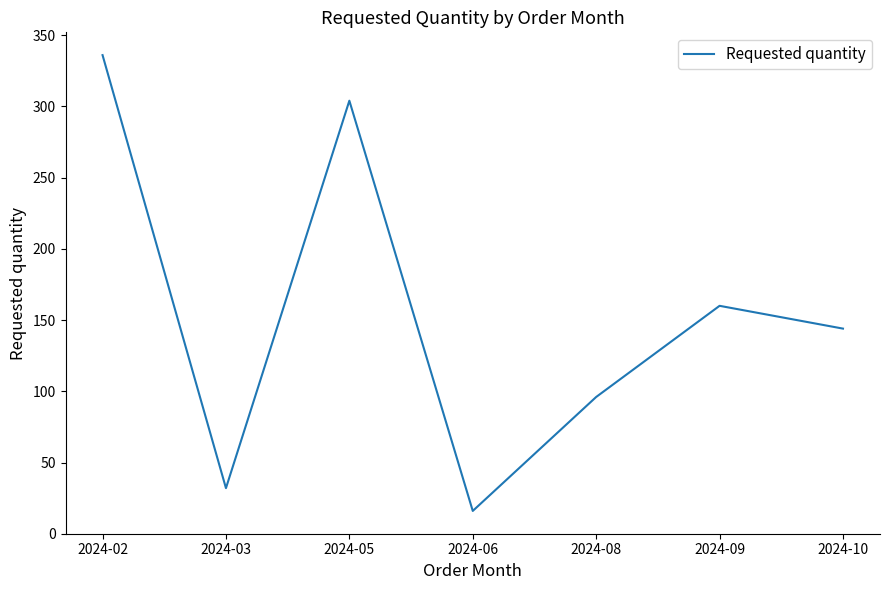

List the labels in order of value, smallest first.

2024-06, 2024-03, 2024-08, 2024-10, 2024-09, 2024-05, 2024-02